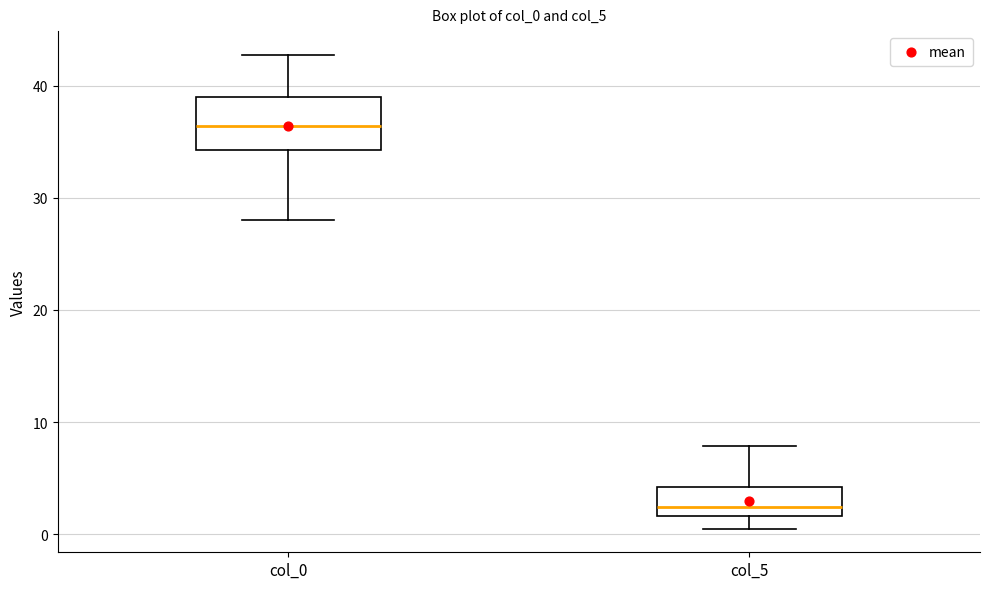

Comparing the boxes themselves (not the whiskers), which one is the tallest?

col_0